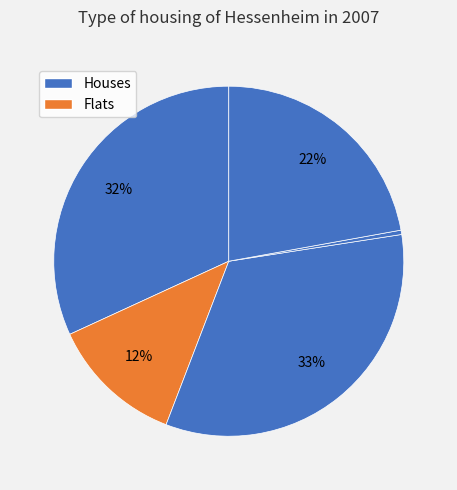

Count the number of slices in the pie.

5